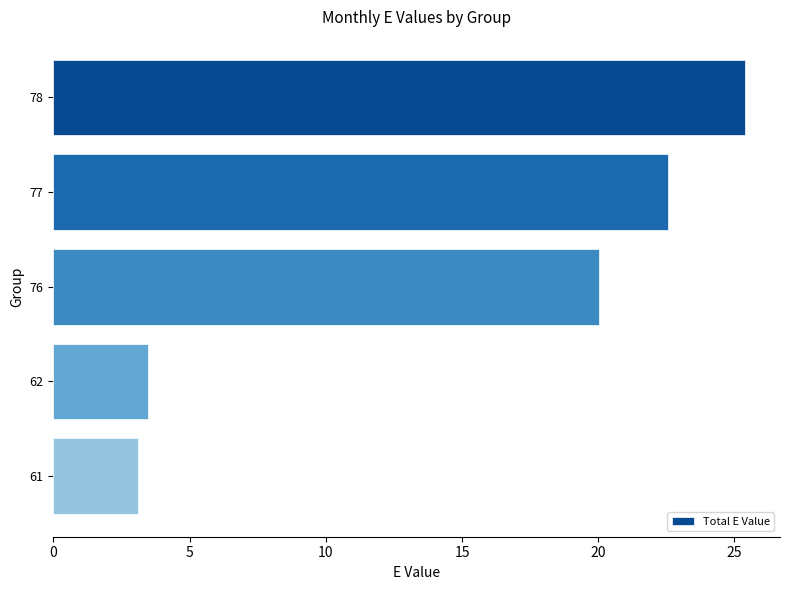

Rank the categories by value from lowest to highest.

61, 62, 76, 77, 78